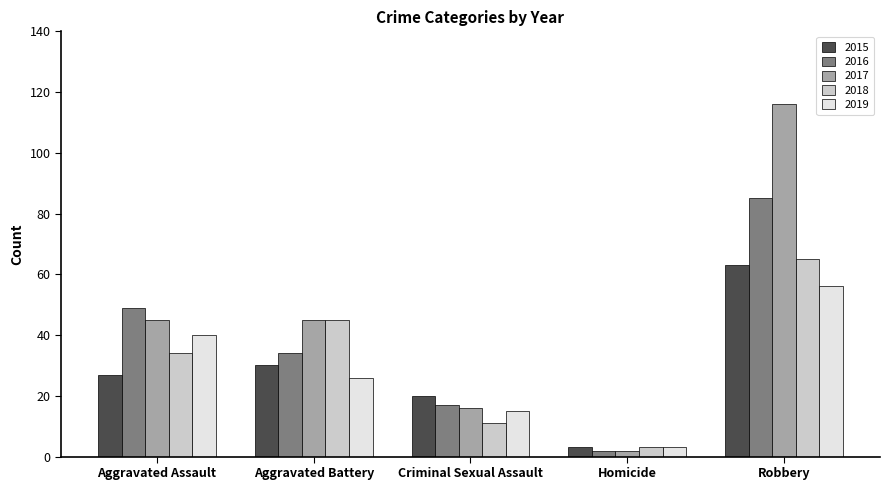

What is the difference between the 2018 values at Homicide and Aggravated Assault?

31